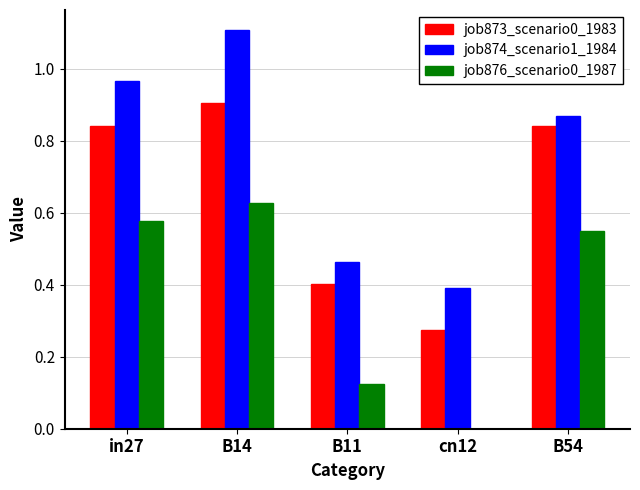

Is the value of job873_scenario0_1983 at in27 greater than the value of job876_scenario0_1987 at B11?

Yes